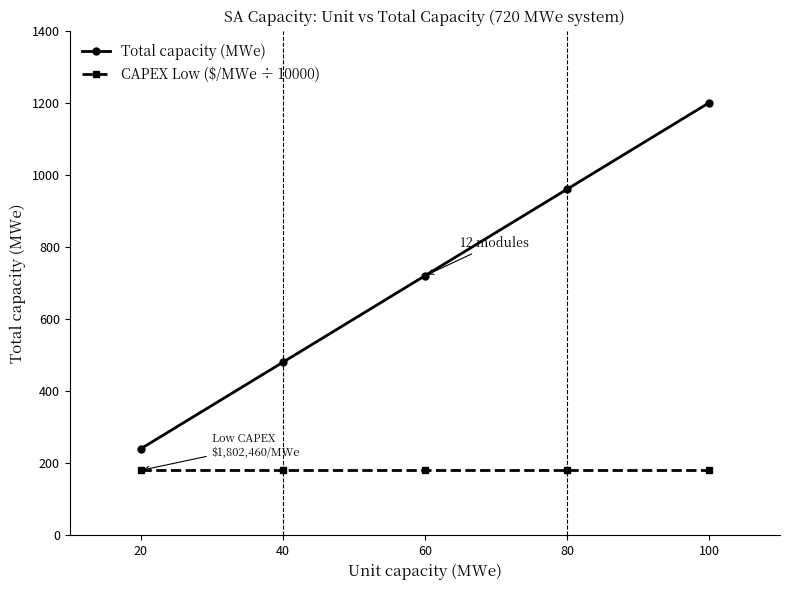

Does the chart display data point markers on the line(s)?

Yes